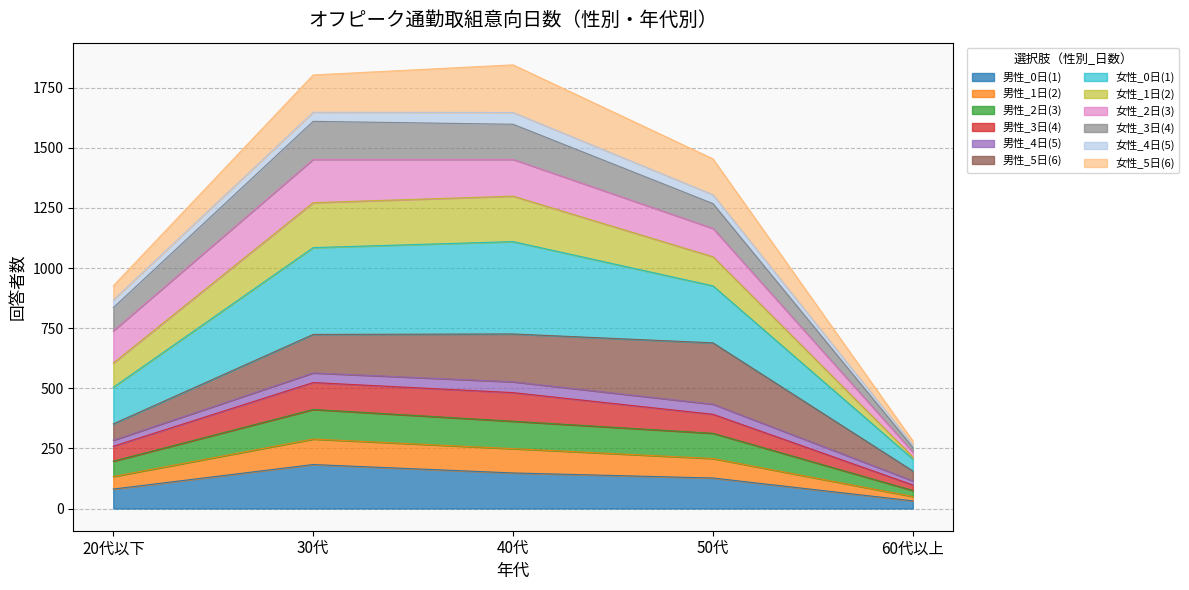

Does the chart display data point markers on the line(s)?

No